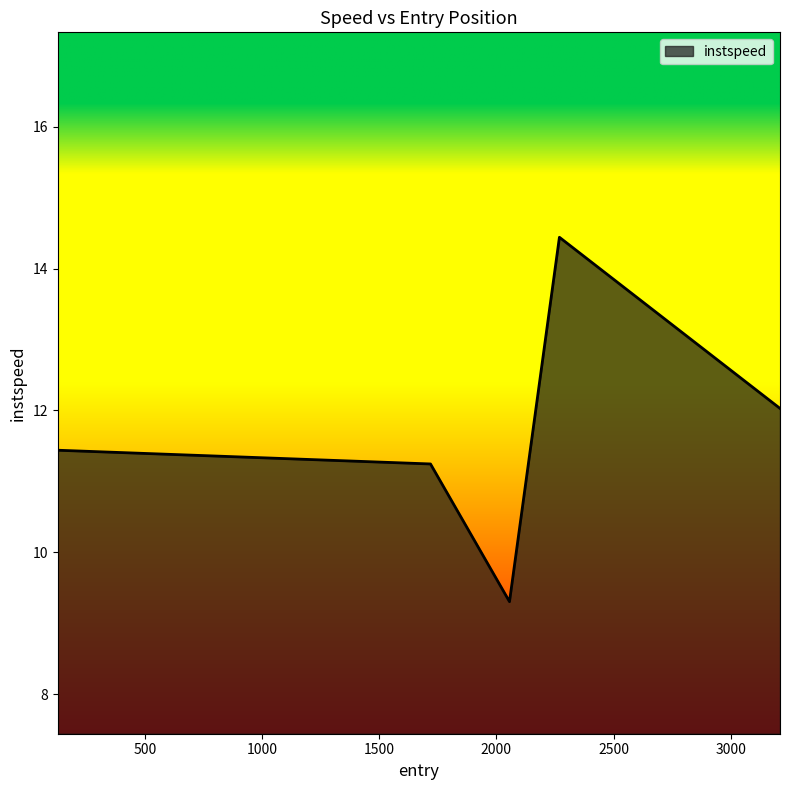

True or false: there are more than 2 points higher than both neighbors.

False